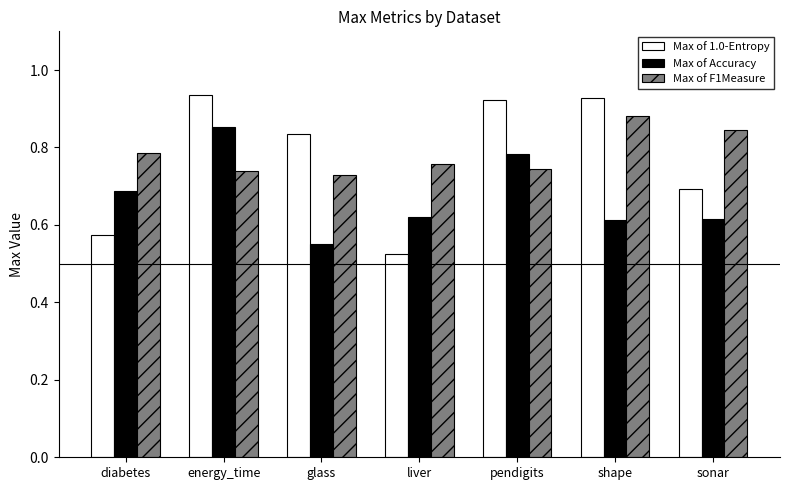

Which label corresponds to the smallest value in the chart?

liver